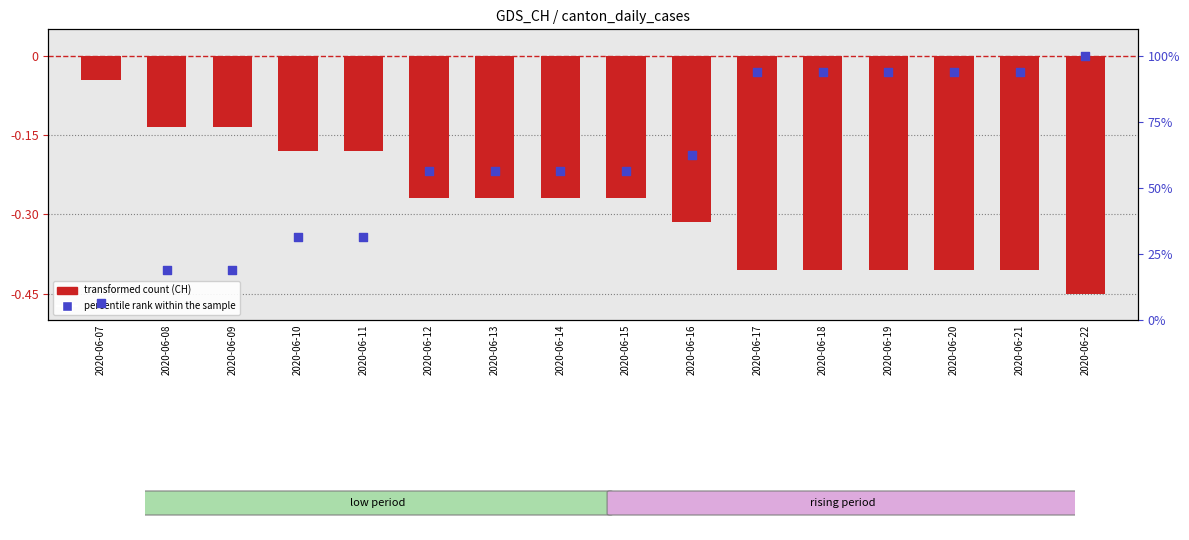

At how many categories does at least one series exceed 42?

11